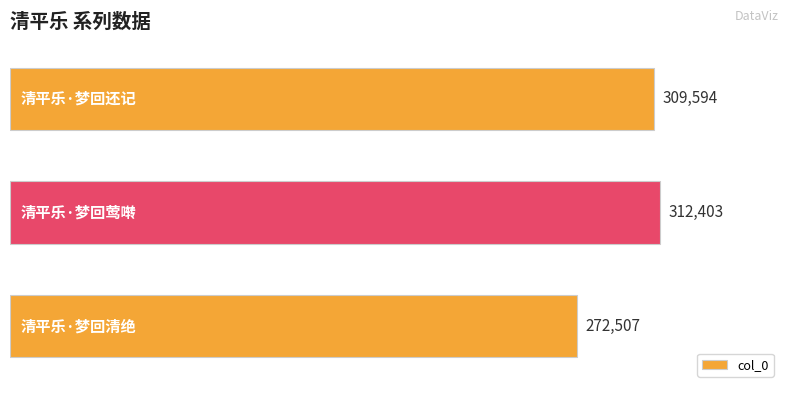

What is the maximum value shown in the chart?

312403